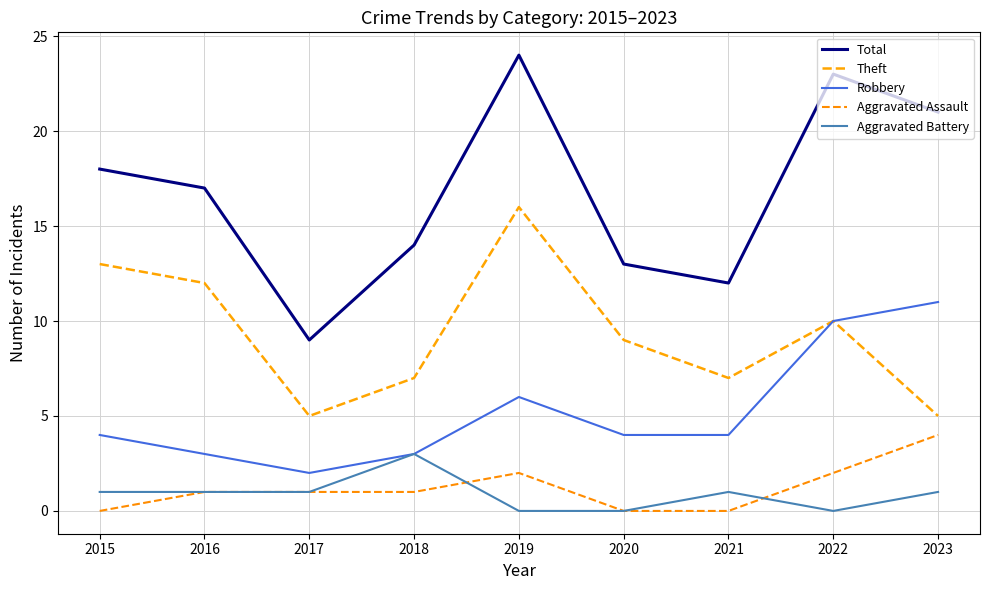

What is the value of the Robbery point at the 4th from the left?

3